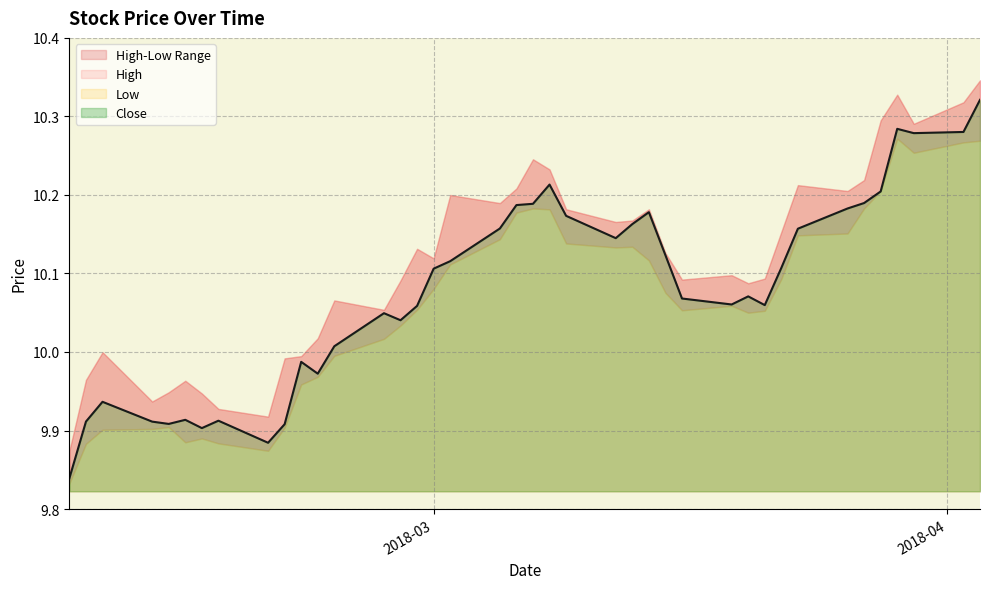

Which category has the lowest value in the High series?

2018-02-07